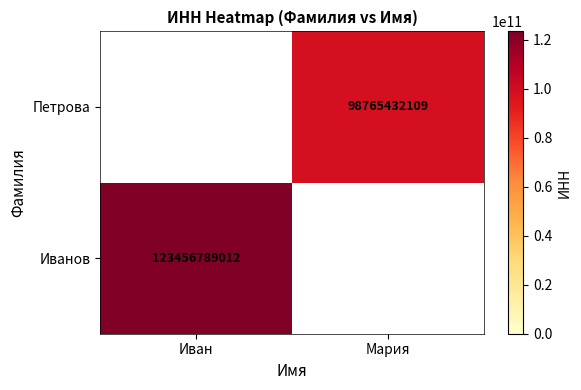

Which has a higher value, Иван or Мария?

Иван